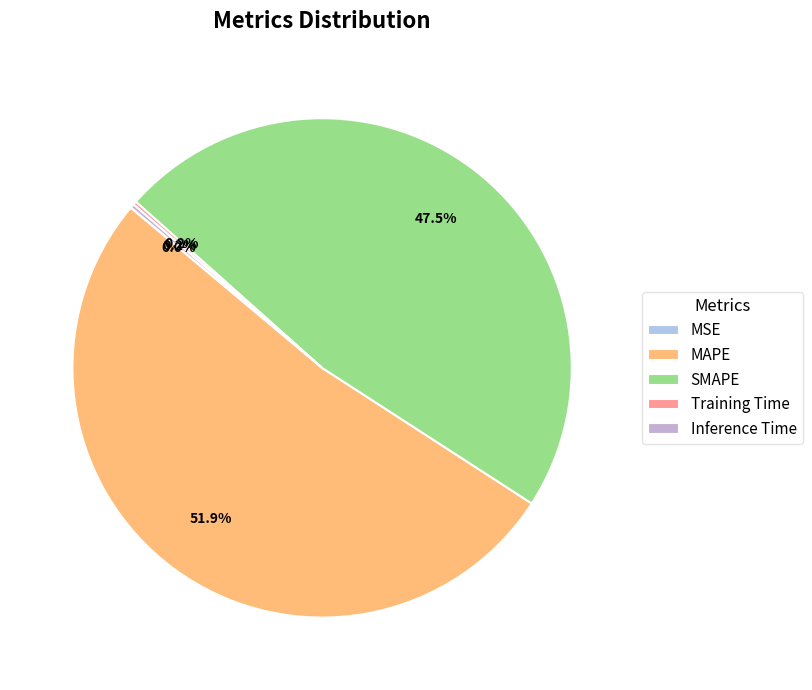

Rank the categories by value from highest to lowest.

MAPE, SMAPE, Inference Time, Training Time, MSE